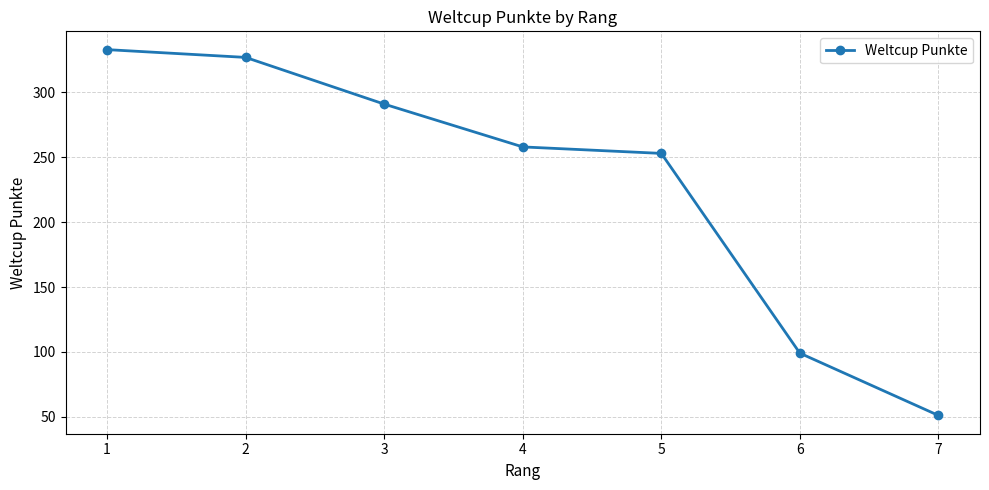

What is the change in value from 1 to 2?

-6